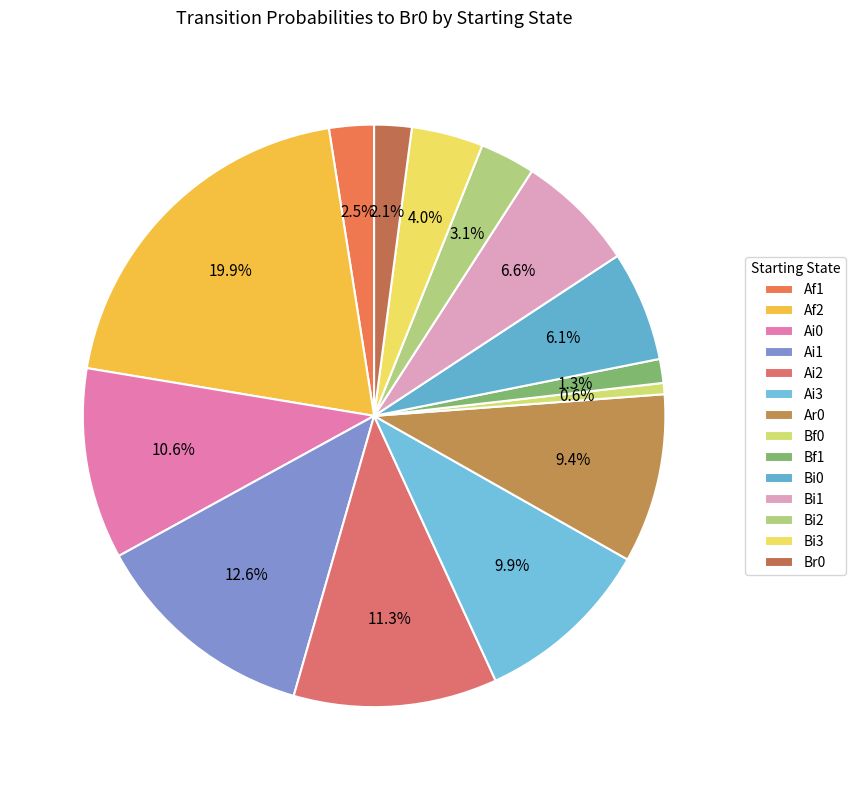

What is the largest slice in the pie chart?

Af2